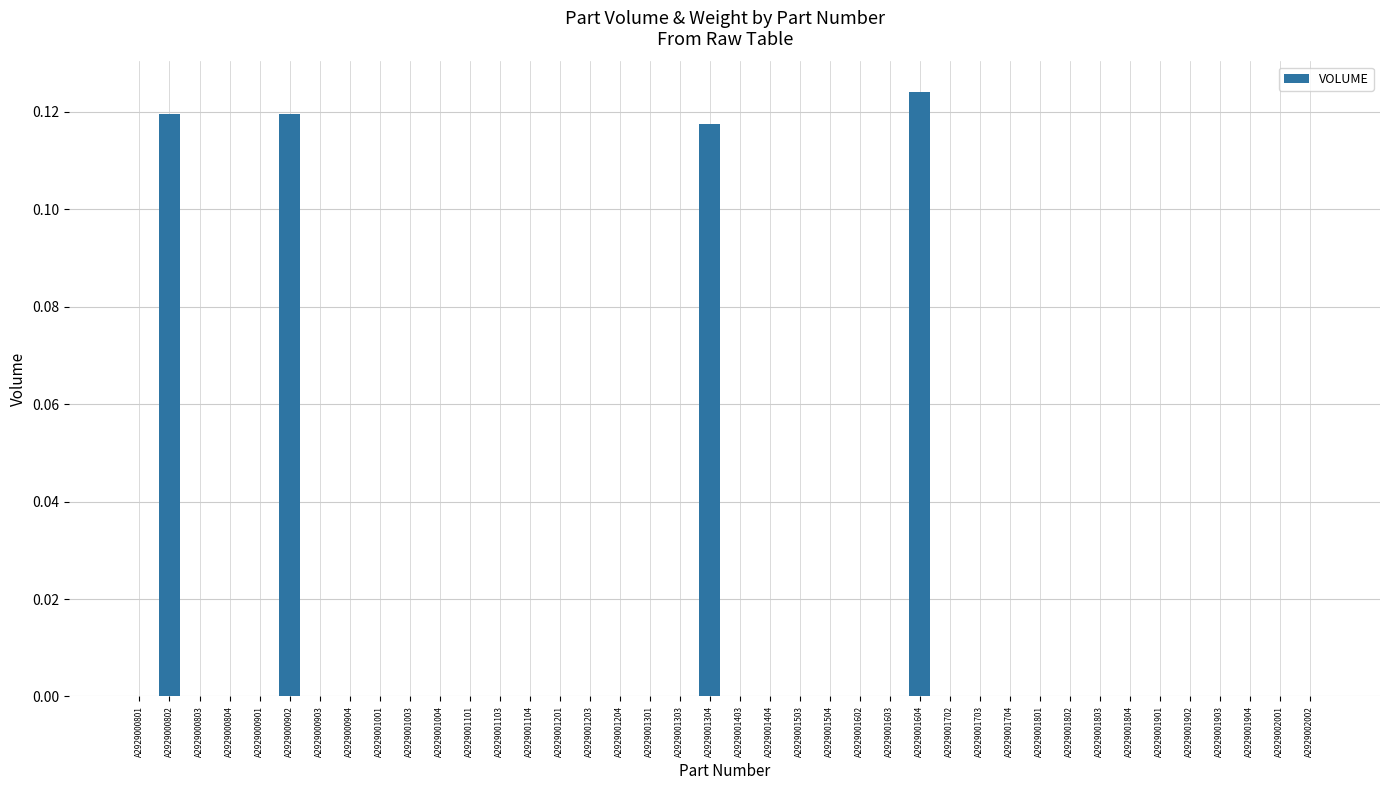

What is the sum of all values?

0.5